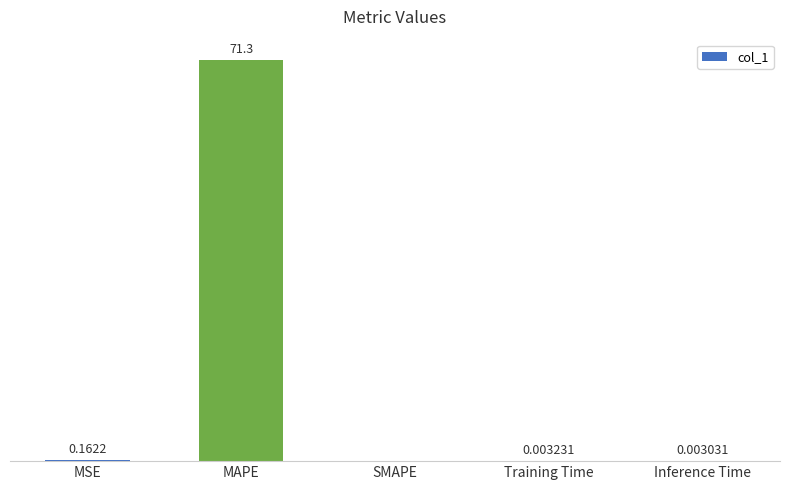

Which label corresponds to the largest value in the chart?

MAPE